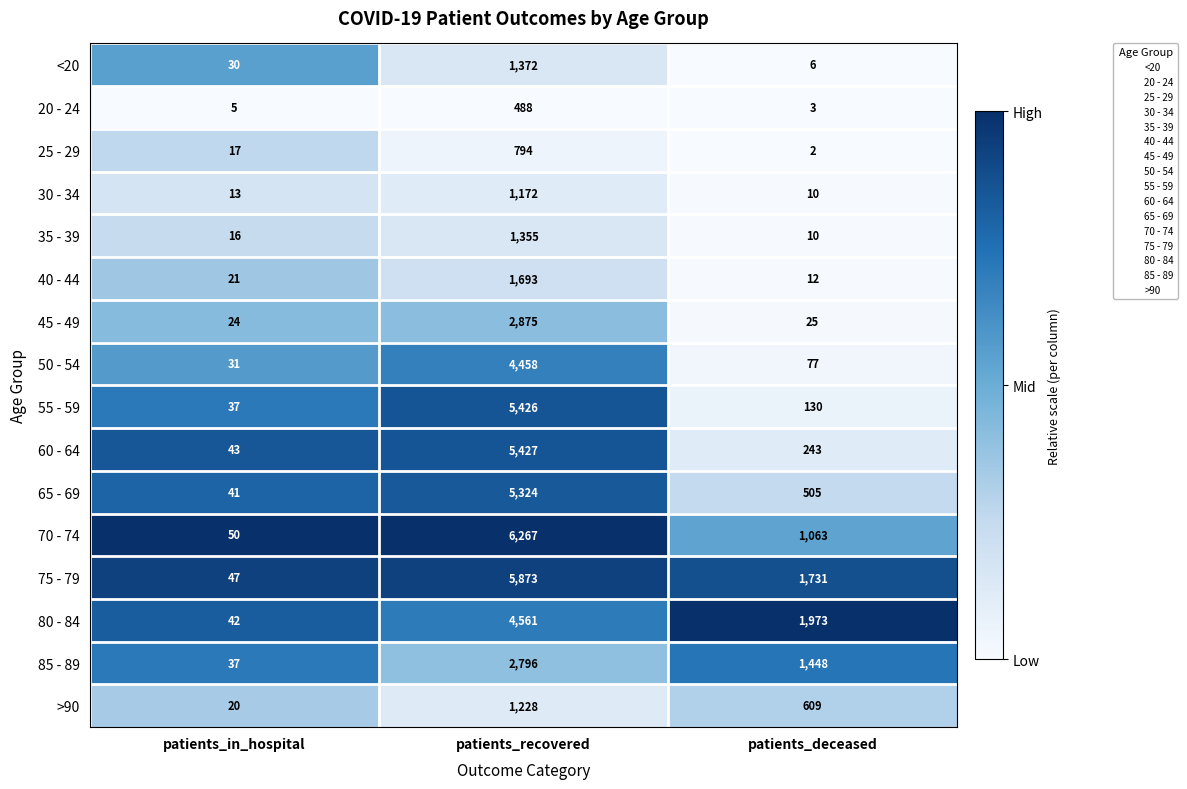

Which series has the widest spread of values?

70 - 74